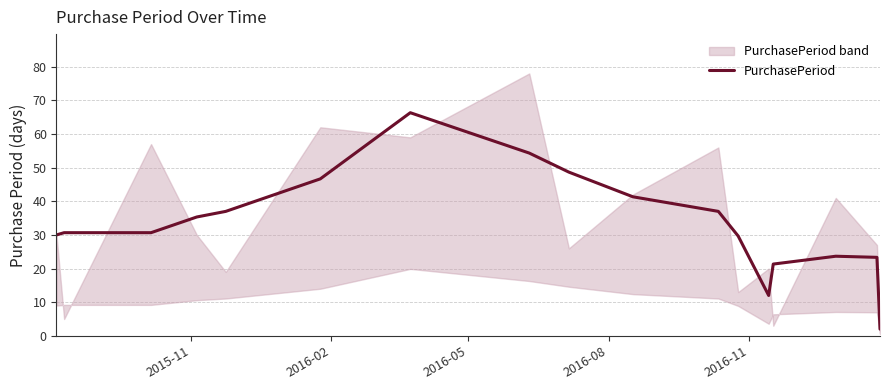

How many values are below 30?

6